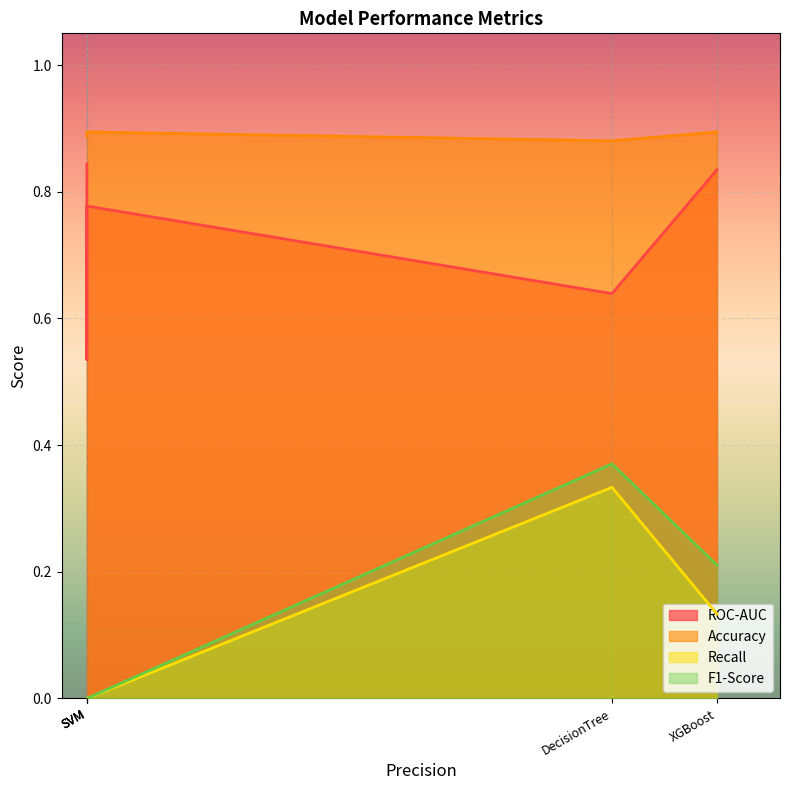

What is the label of the 1st point from the right?

XGBoost